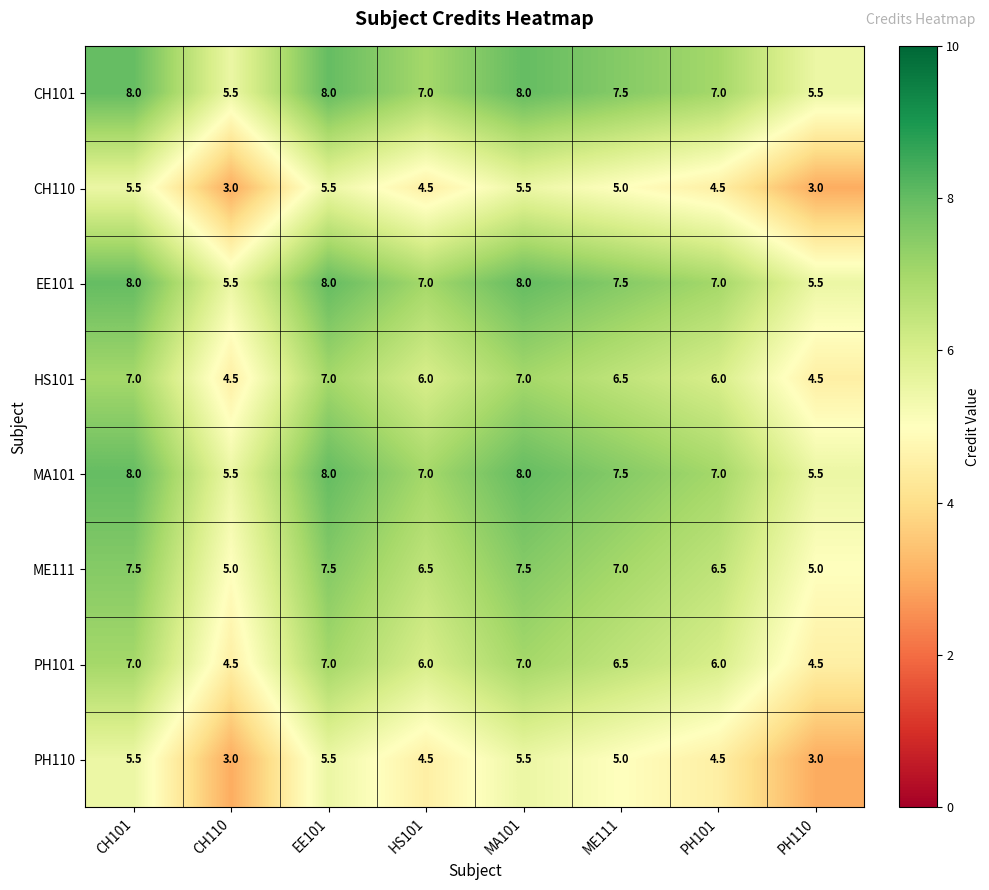

What is the total value across all series at PH101?

48.5